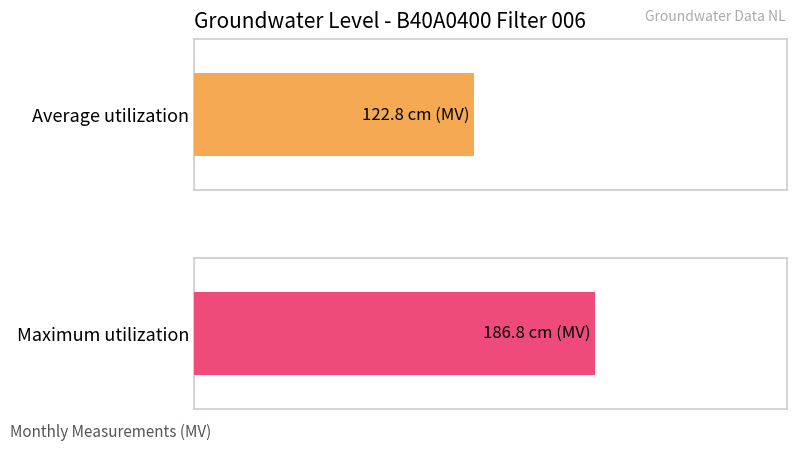

Which series has the largest total across all categories?

Maximum utilization